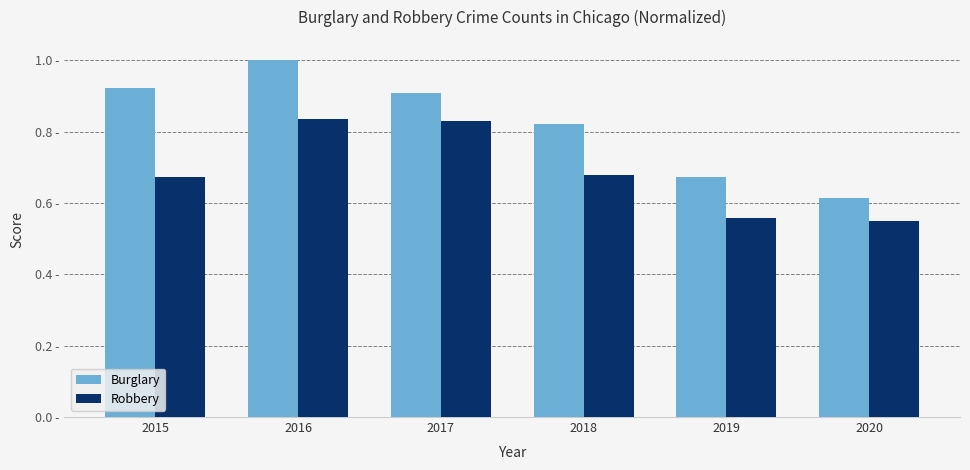

At 2017, list the series in order from smallest to largest.

Robbery, Burglary